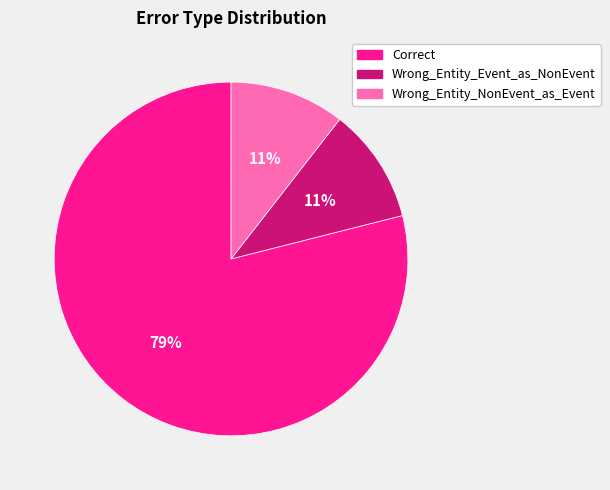

Combined, do Correct and Wrong_Entity_Event_as_NonEvent account for over 50%?

Yes